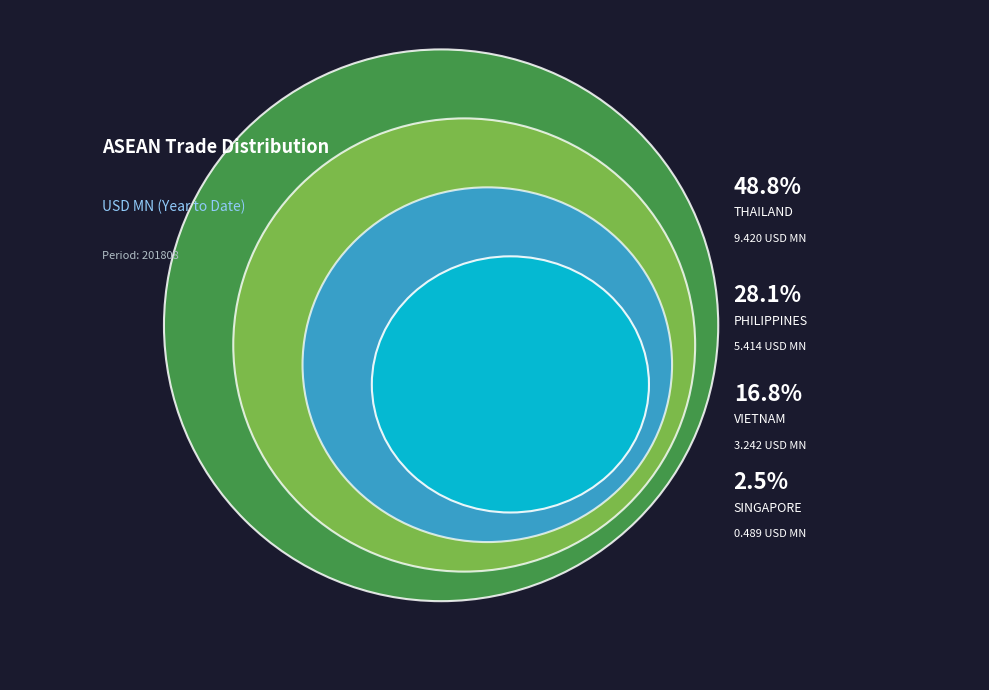

What is the change in value from THAILAND to VIETNAM?

-6.2